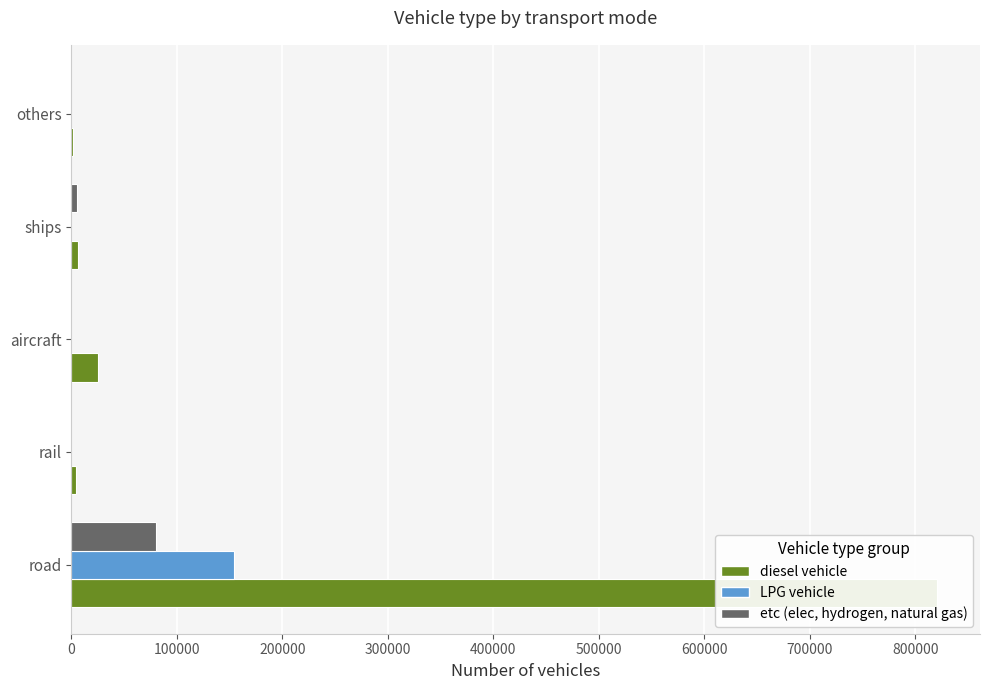

What is the lowest value of the diesel vehicle series?

1844